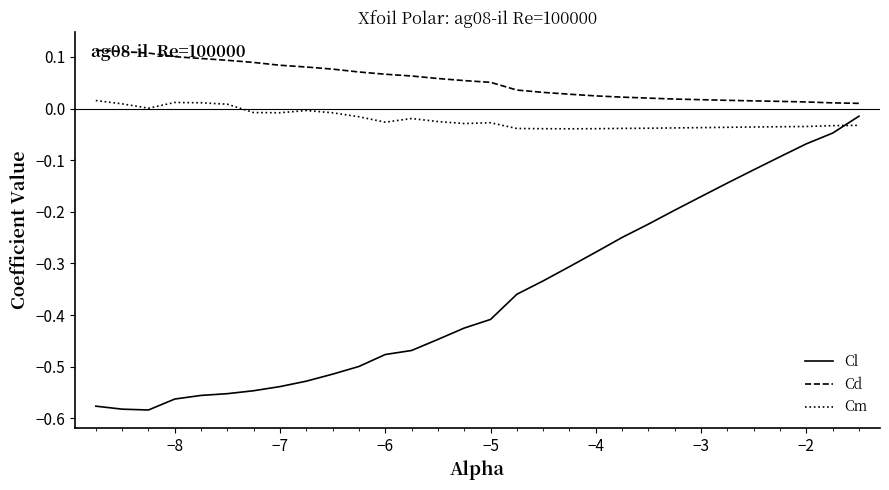

Does the chart have visible grid lines?

No